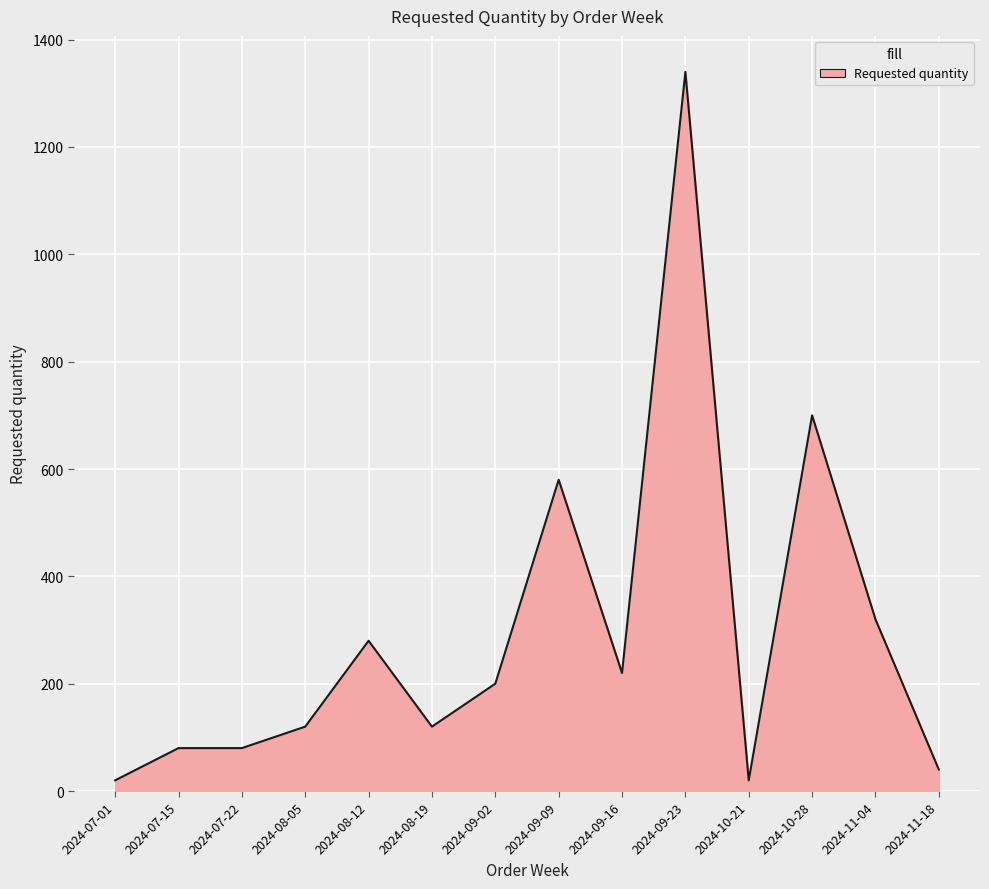

What is the difference between the maximum and minimum values?

1320